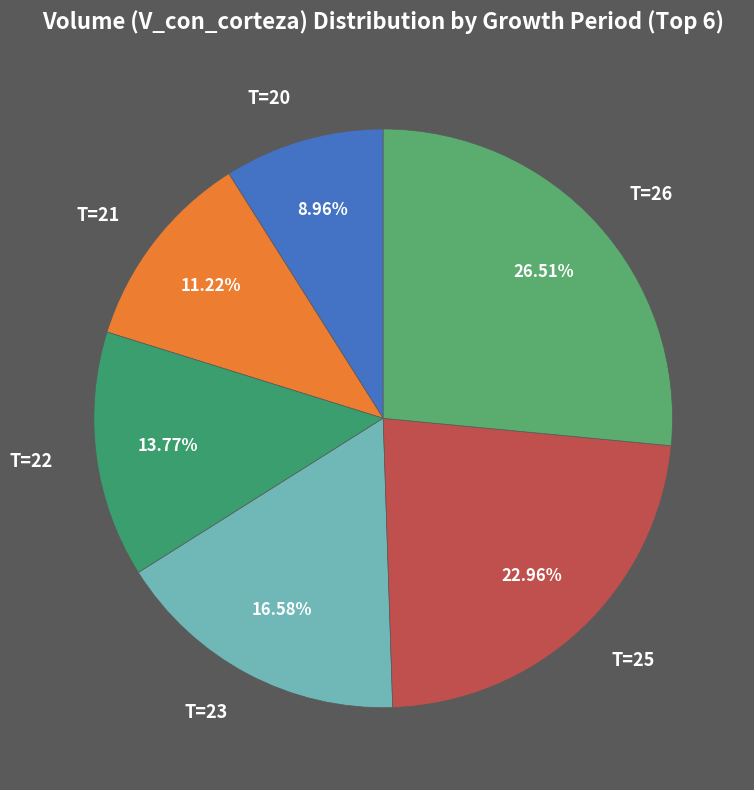

True or false: T=20 accounts for 1% of the total.

False